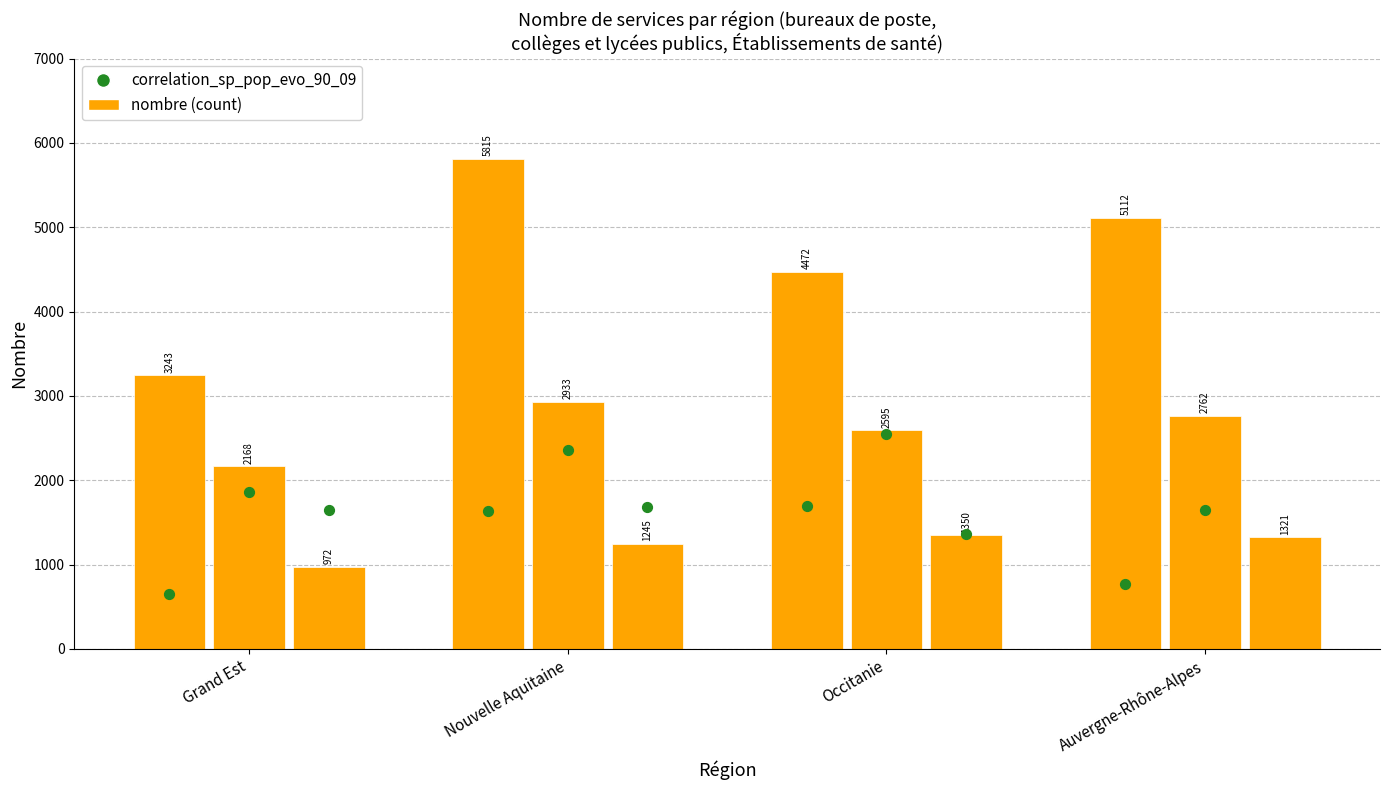

Which series contains the highest Y value?

bureaux de poste